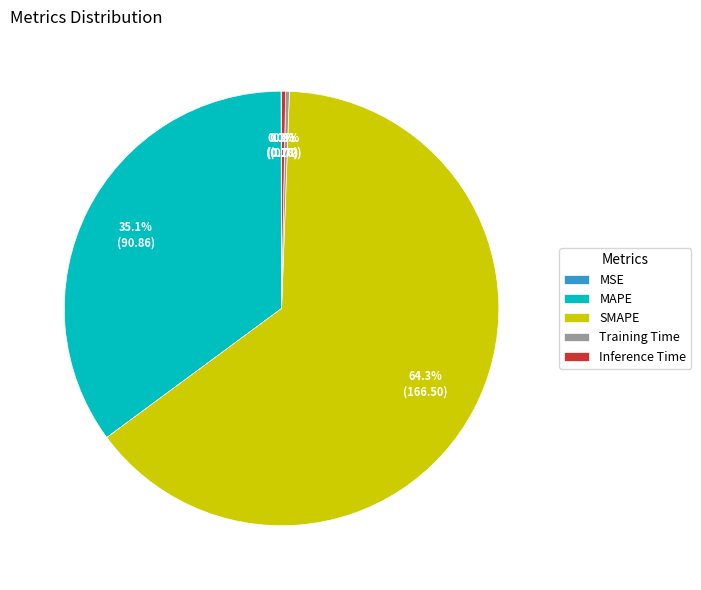

Which slice represents more than half of the pie?

SMAPE